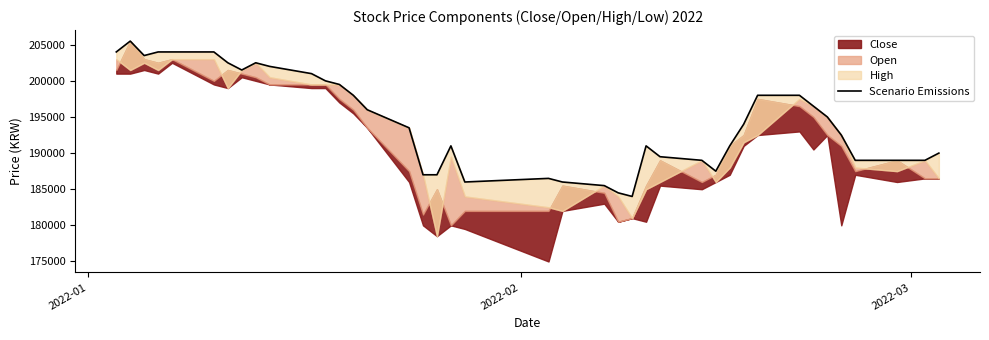

Where does the data first go above 194000?

2022-01